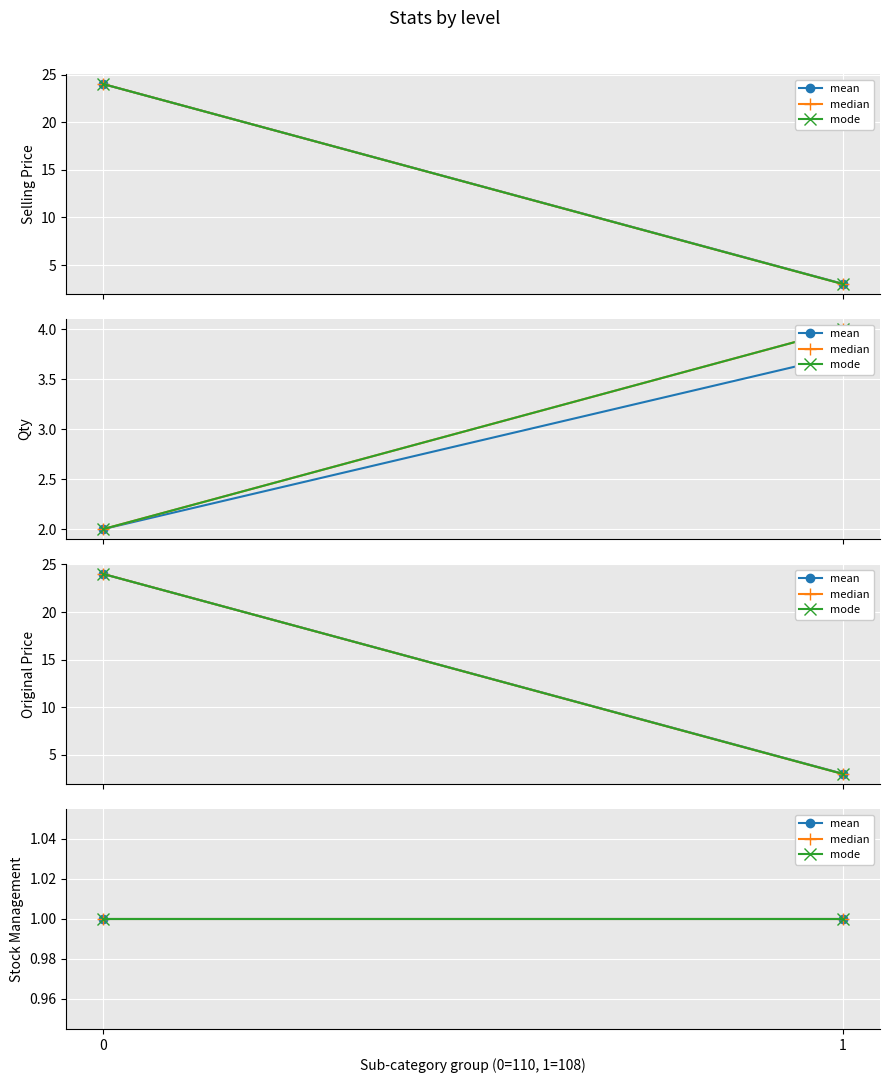

List the series in order of their peak value, highest first.

selling_price, original_price, qty, stock_management